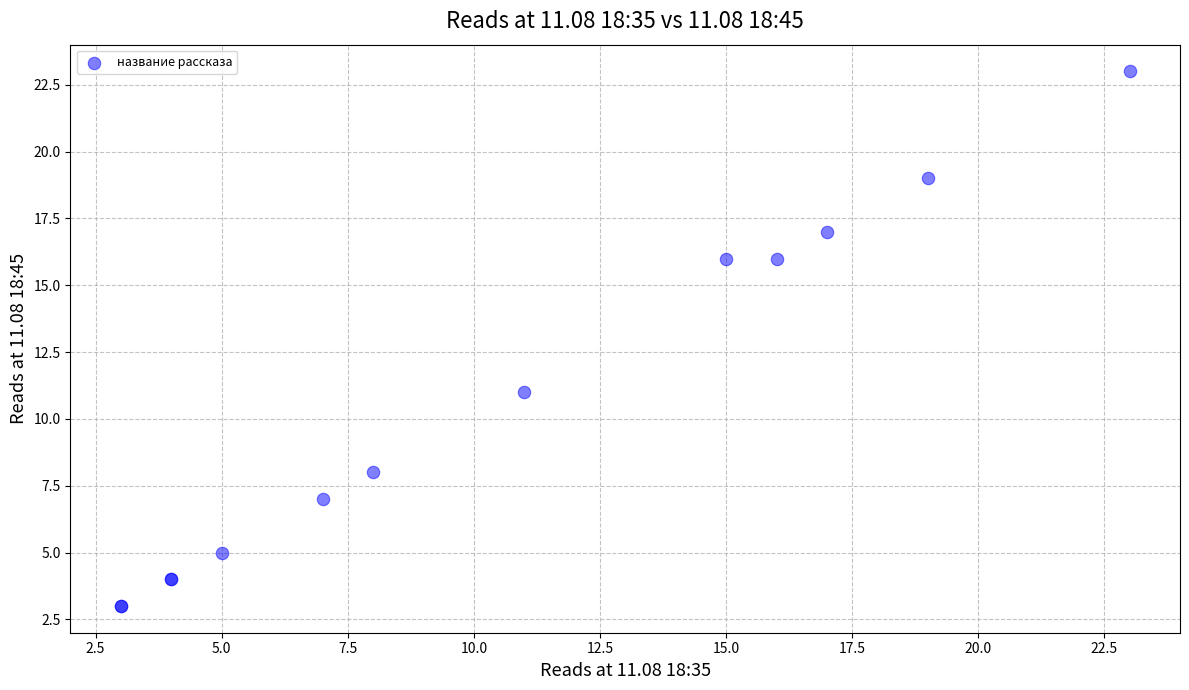

What Y value in the scatter plot is closest to 13?

11